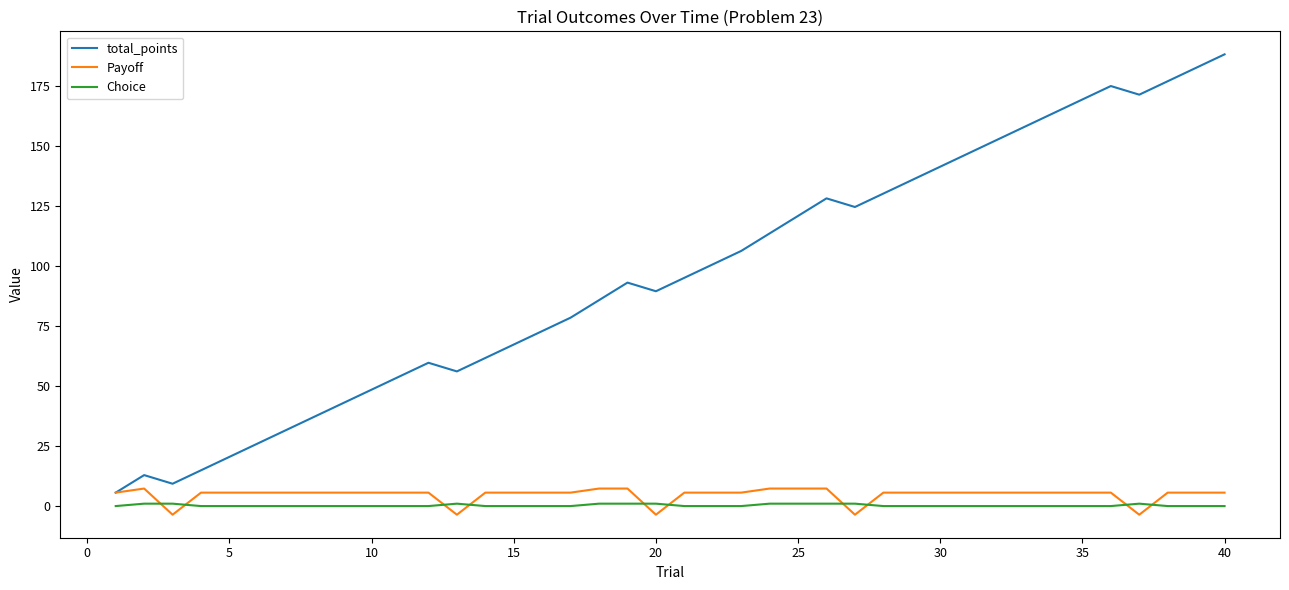

True or false: Choice and total_points intersect in this chart.

False